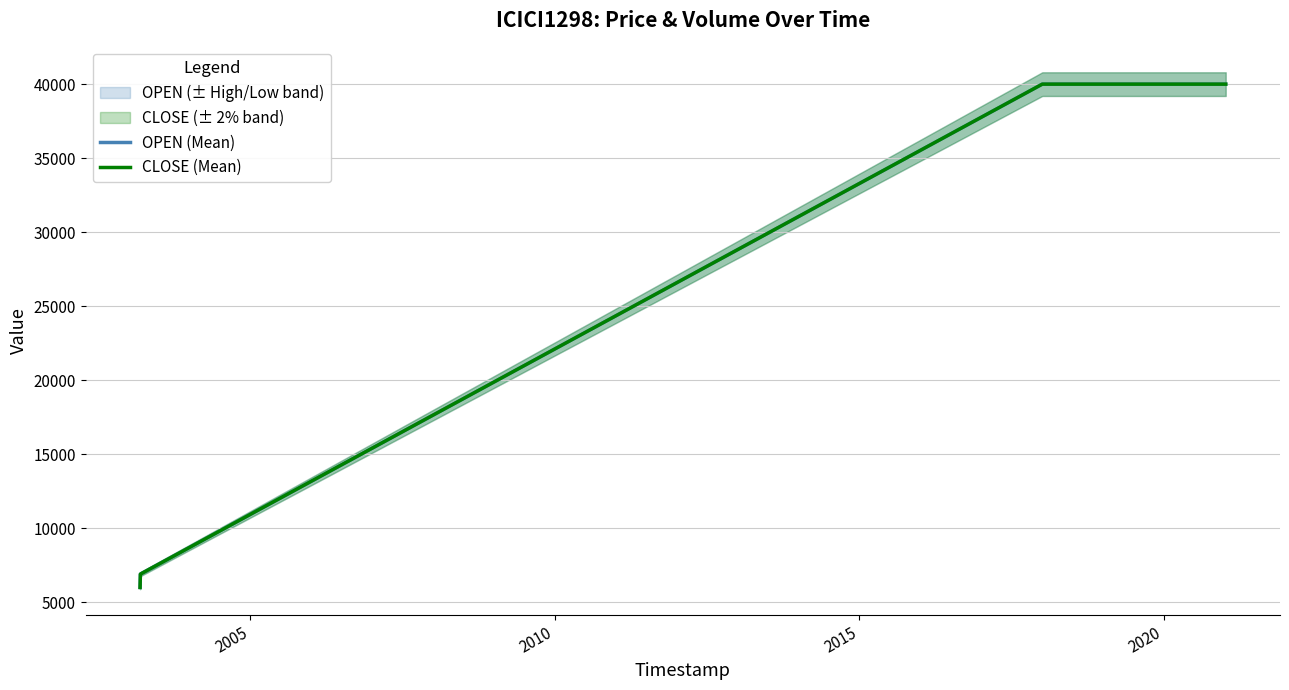

What is the greatest value displayed?

40000